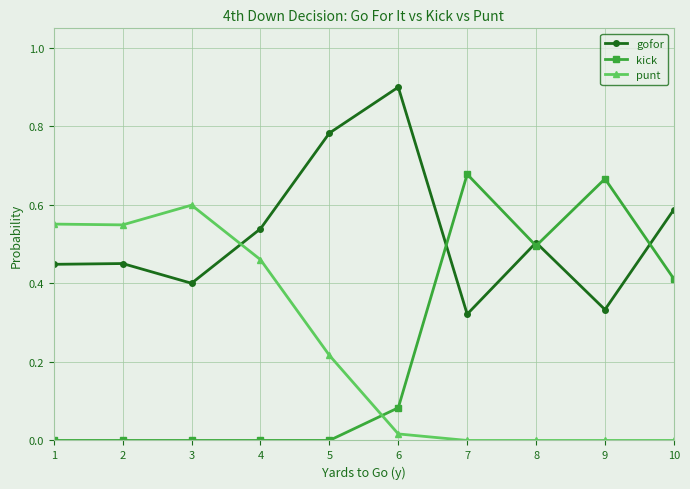

What is the highest value of the gofor series?

0.9